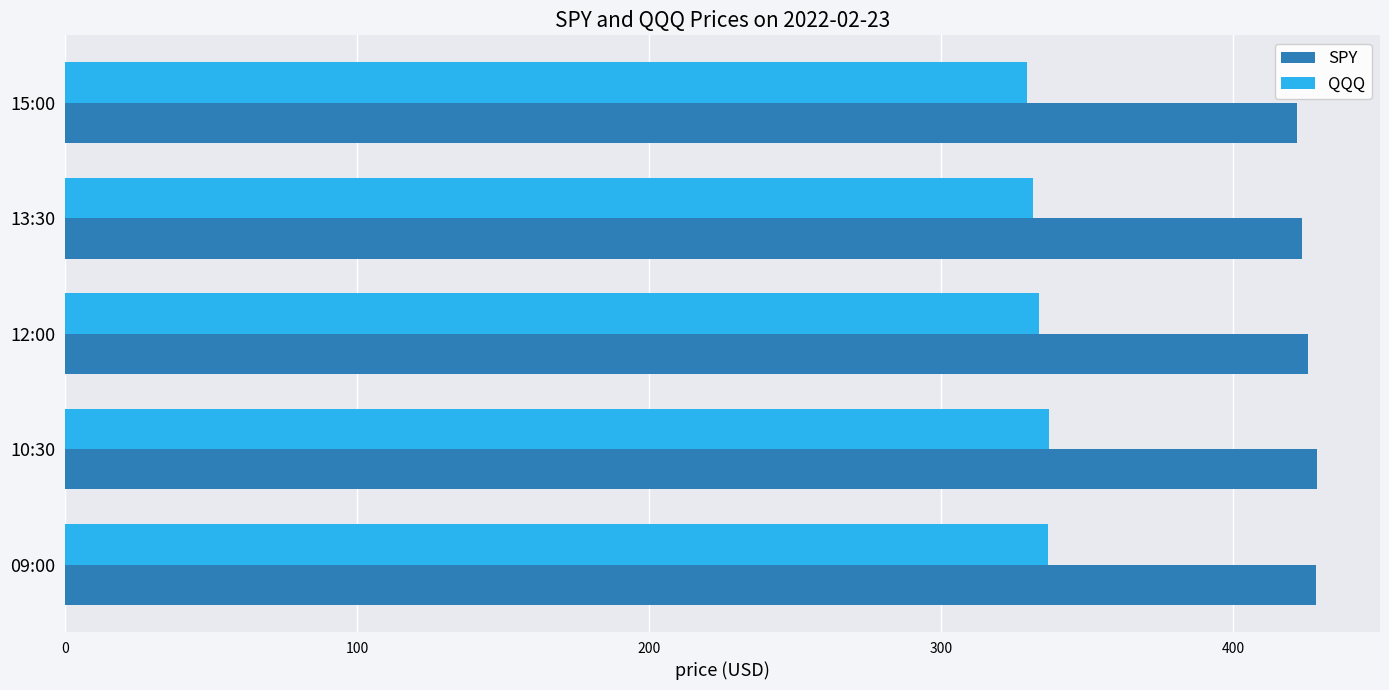

True or false: QQQ has a value of 333.5 at 12:00.

True